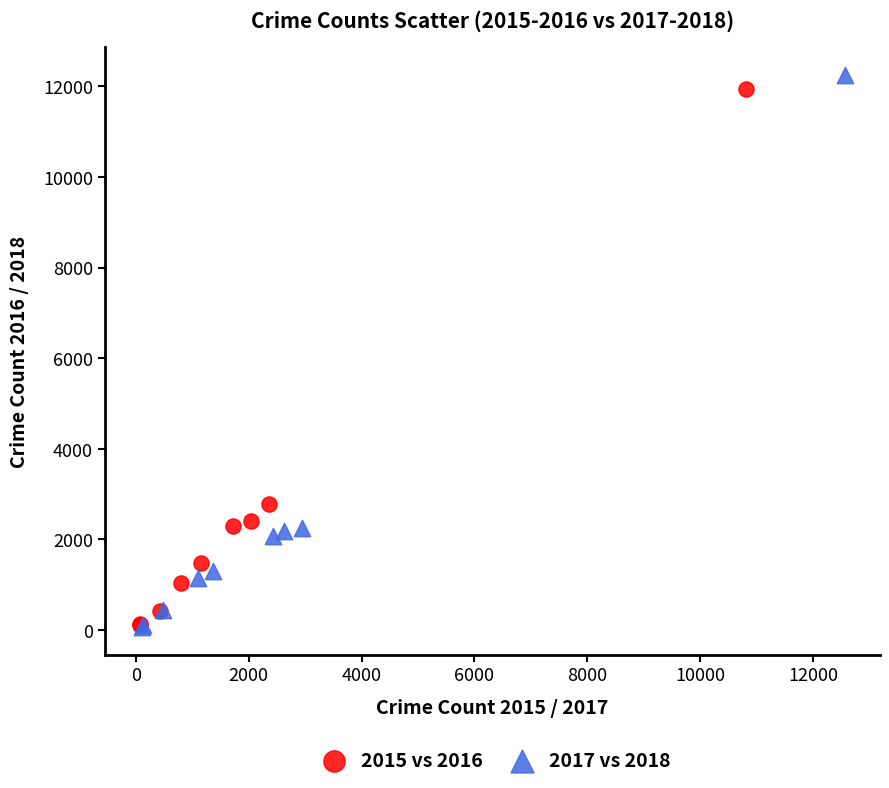

Which series has the widest spread of Y values?

2017 vs 2018